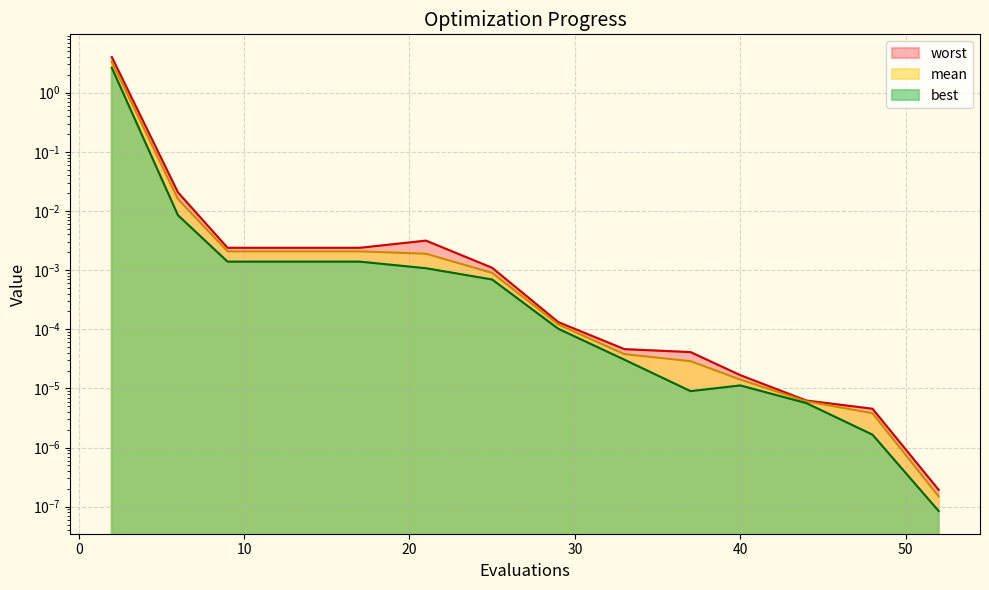

How many lines are shown in the chart?

3